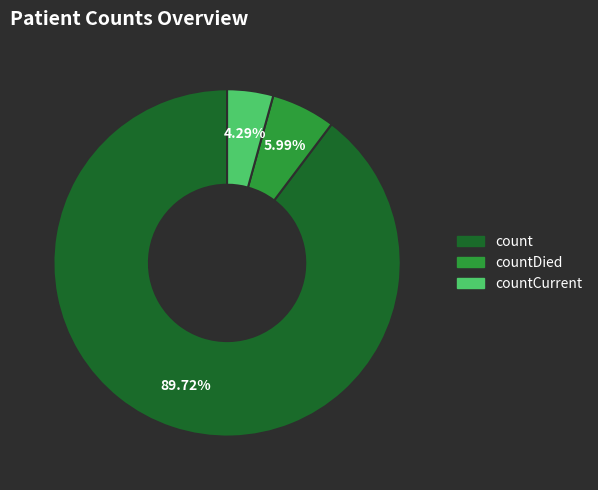

Does any single category account for the majority?

Yes